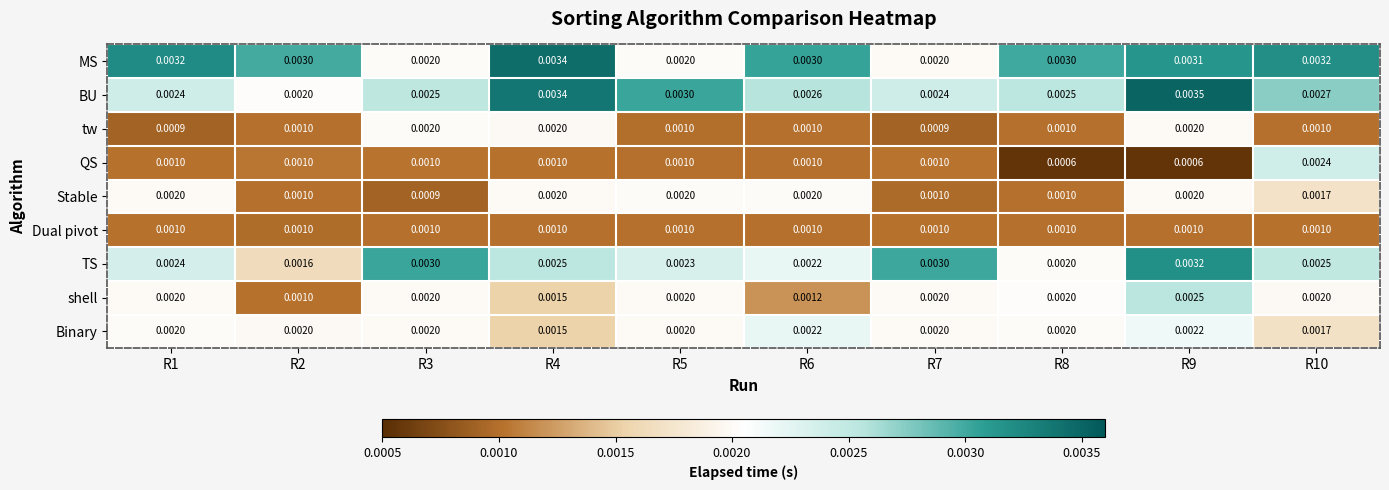

Which series has the widest spread of values?

QS